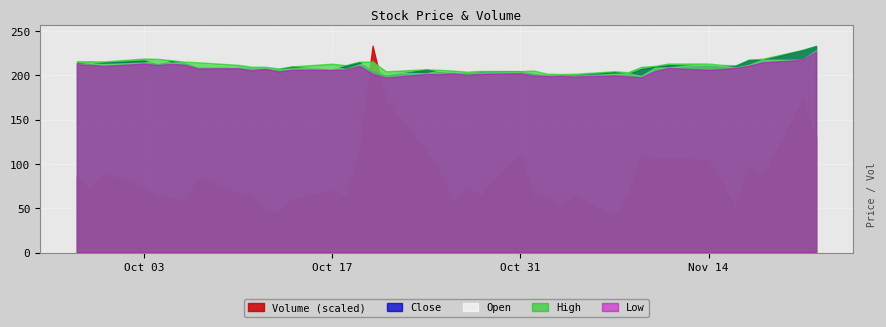

List the labels in order of Low value, largest first.

39, 38, 37, 3, 5, 0, 6, 1, 4, 36, 15, 2, 35, 32, 8, 7, 10, 34, 14, 12, 33, 13, 9, 31, 11, 20, 23, 16, 18, 22, 19, 21, 28, 24, 26, 25, 29, 27, 30, 17